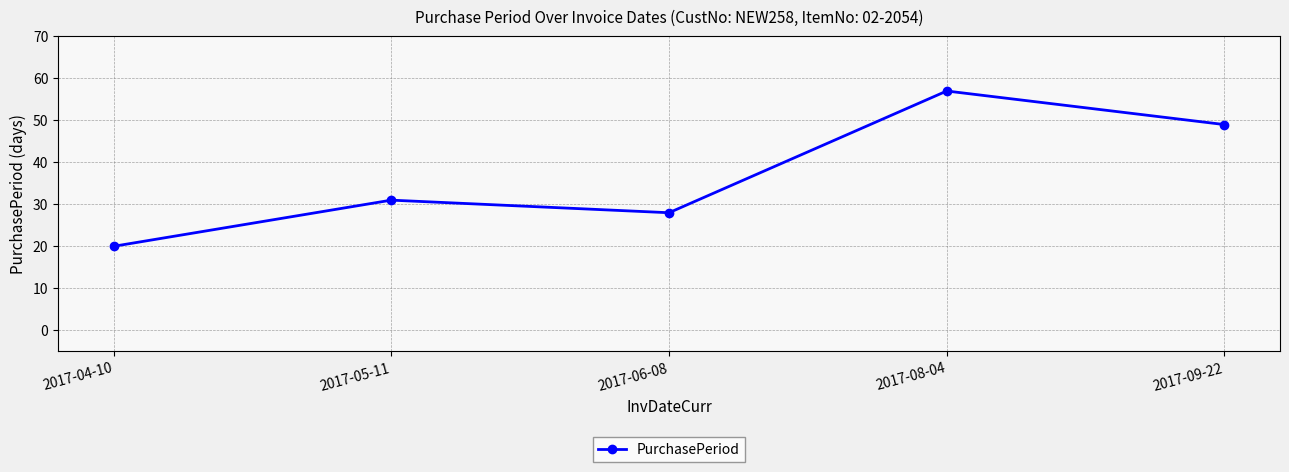

How many lines are shown in the chart?

1